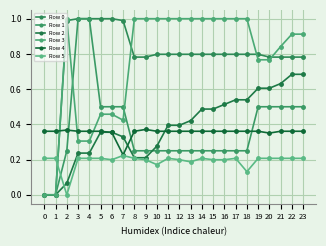

What is the difference between the Row 1 values at 18 and 22?

0.2